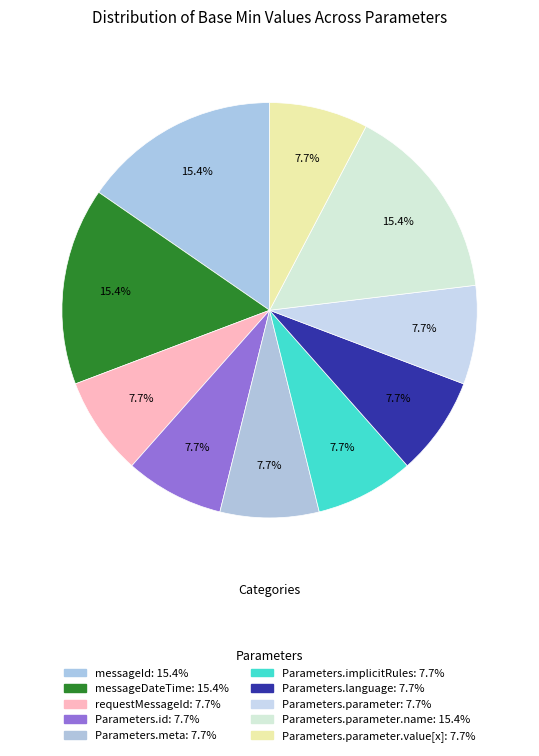

Count the number of slices in the pie.

10